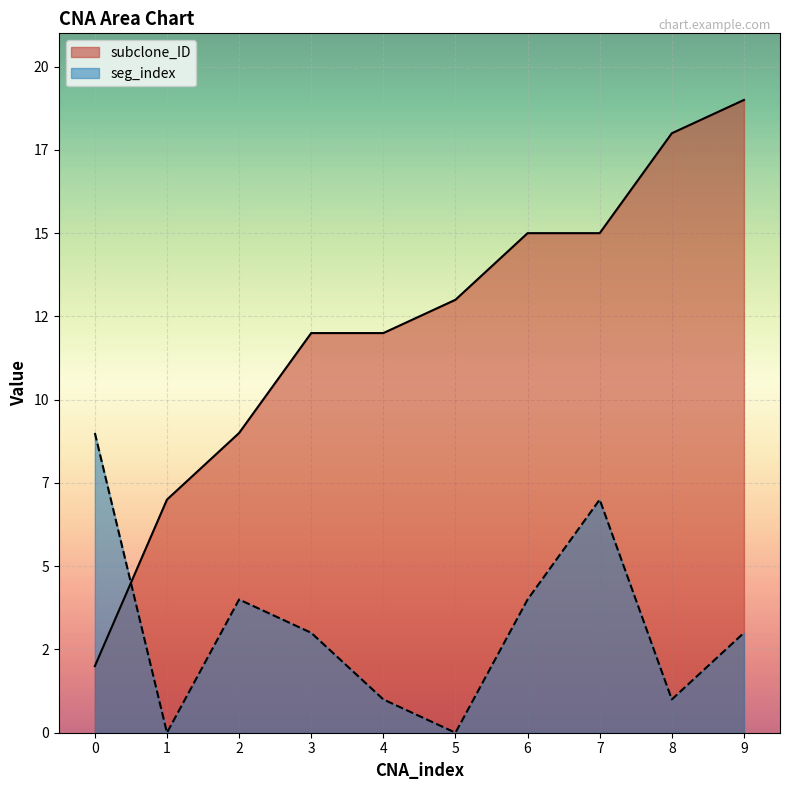

Where do seg_index and subclone_ID first cross each other?

0 and 1